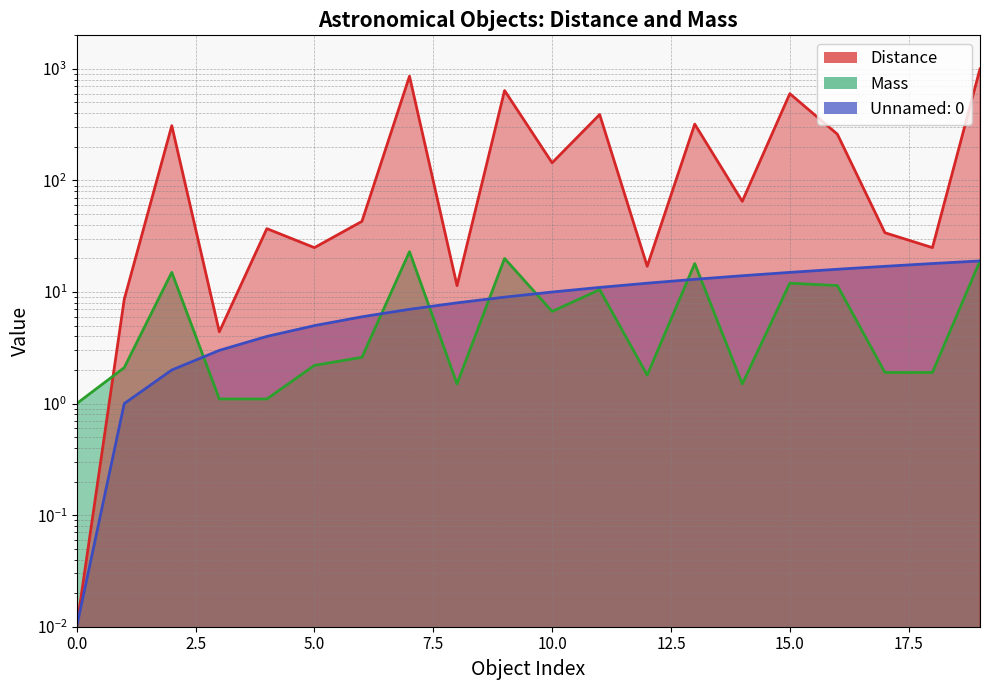

What is the value of the Unnamed: 0 point at the 18th from the left?

17.0